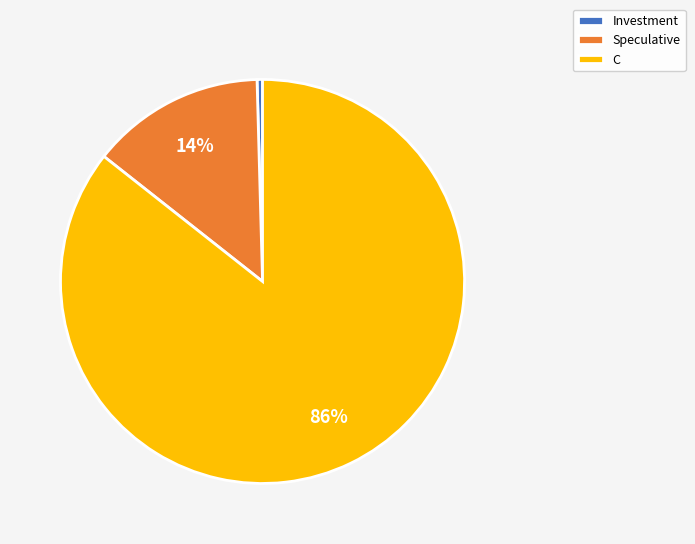

Approximately how many times larger is the value at Speculative compared to C?

0.2